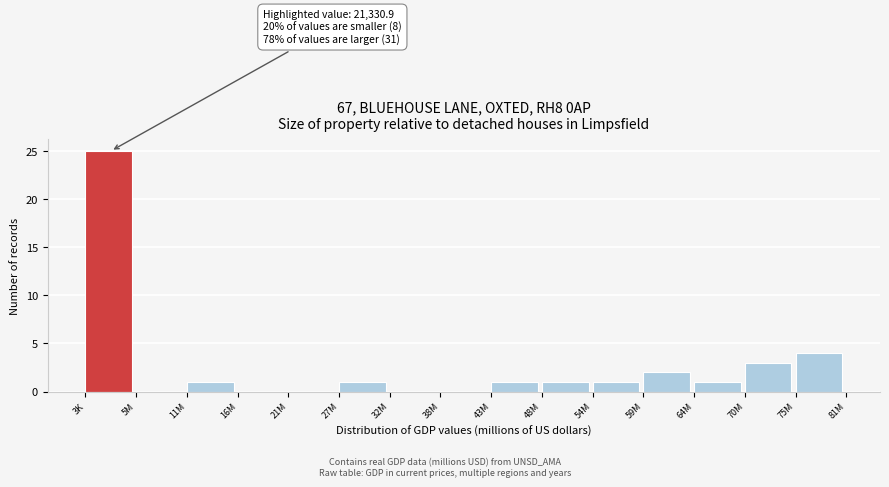

Reading right to left, what are all the values shown in this chart?

75M=4	70M=3	64M=1	59M=2	54M=1	48M=1	43M=1	38M=0	32M=0	27M=1	21M=0	16M=0	11M=1	5M=0	3K=25